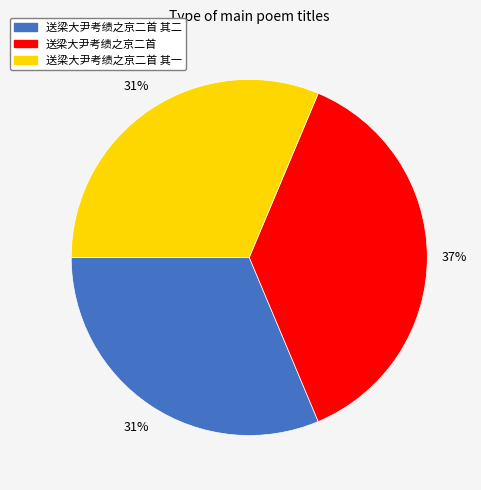

To the nearest percent, what is the difference between the largest and smallest slice percentages?

6%